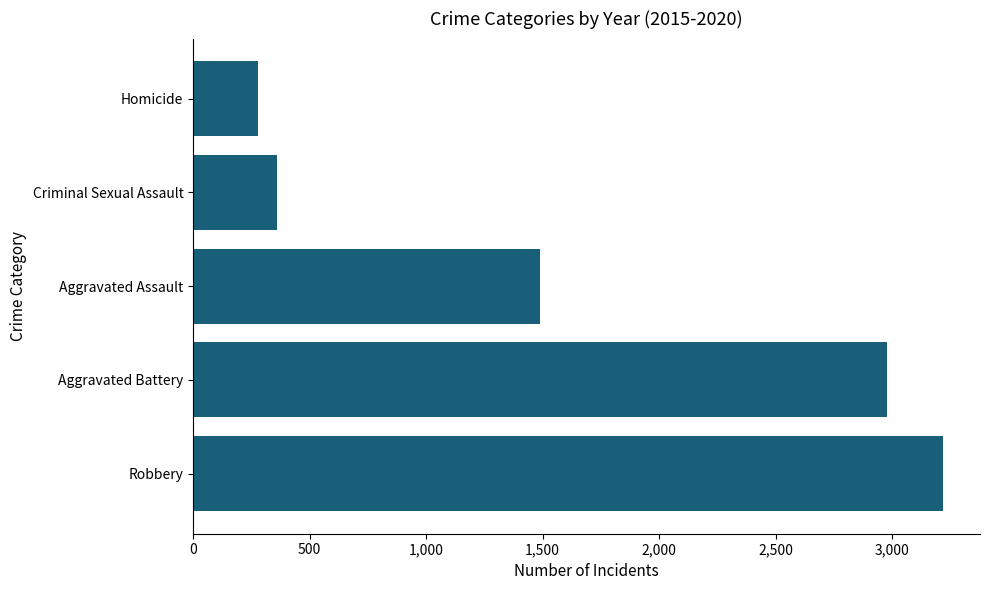

What is the approximate value at Aggravated Assault?

1488